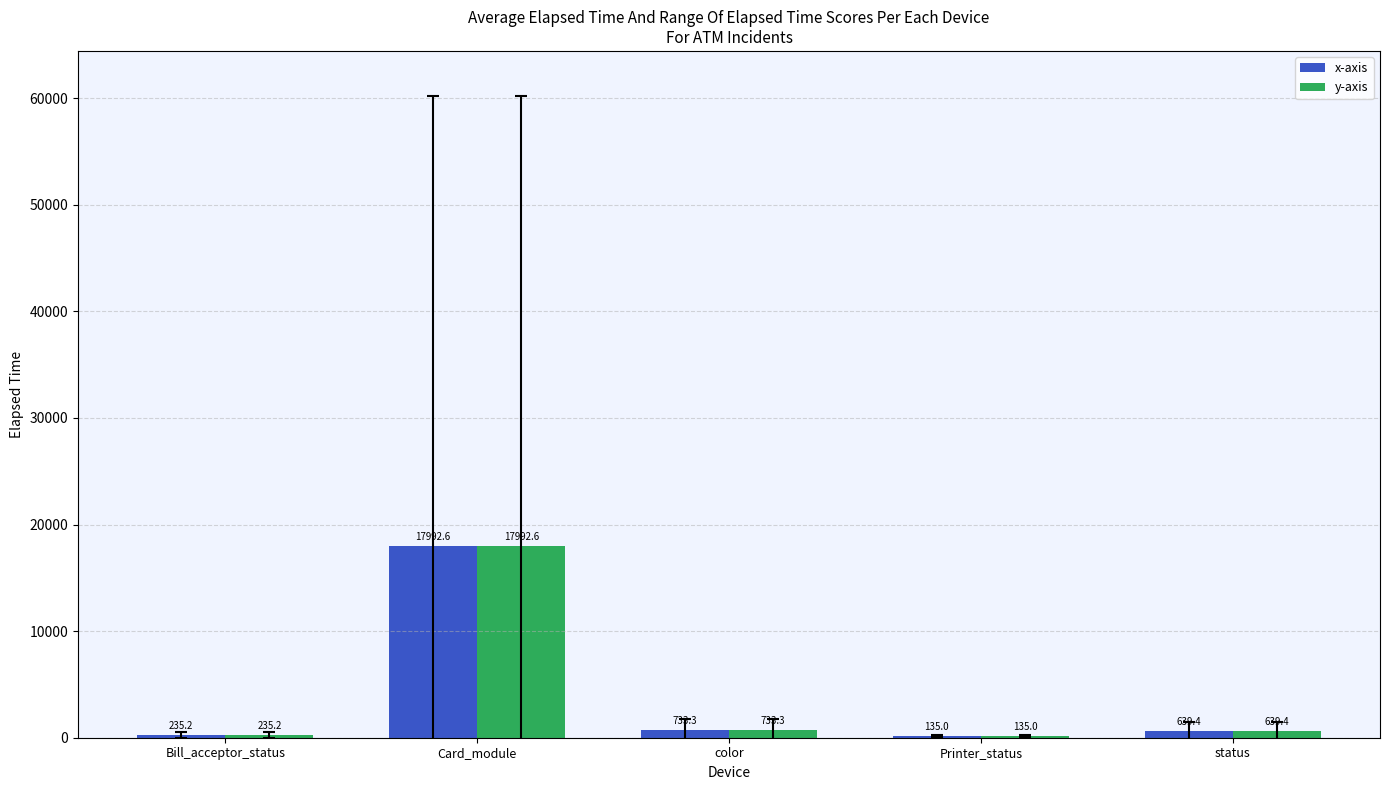

What are all the series names shown in the legend?

x-axis, y-axis